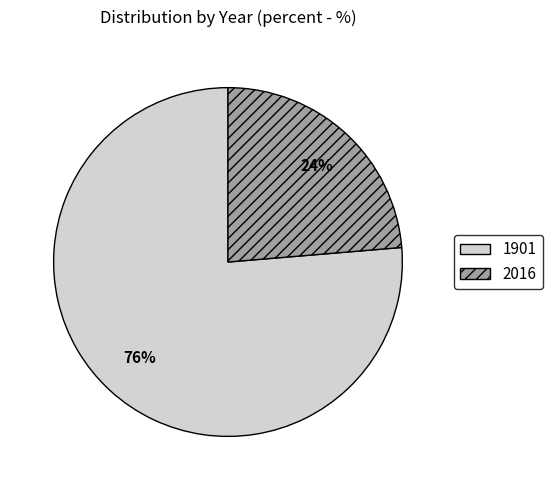

To the nearest percent, what is the average slice percentage?

50%